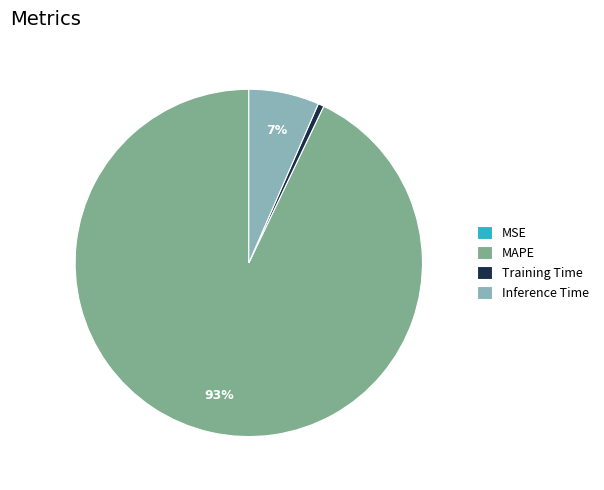

What is the largest slice in the pie chart?

MAPE